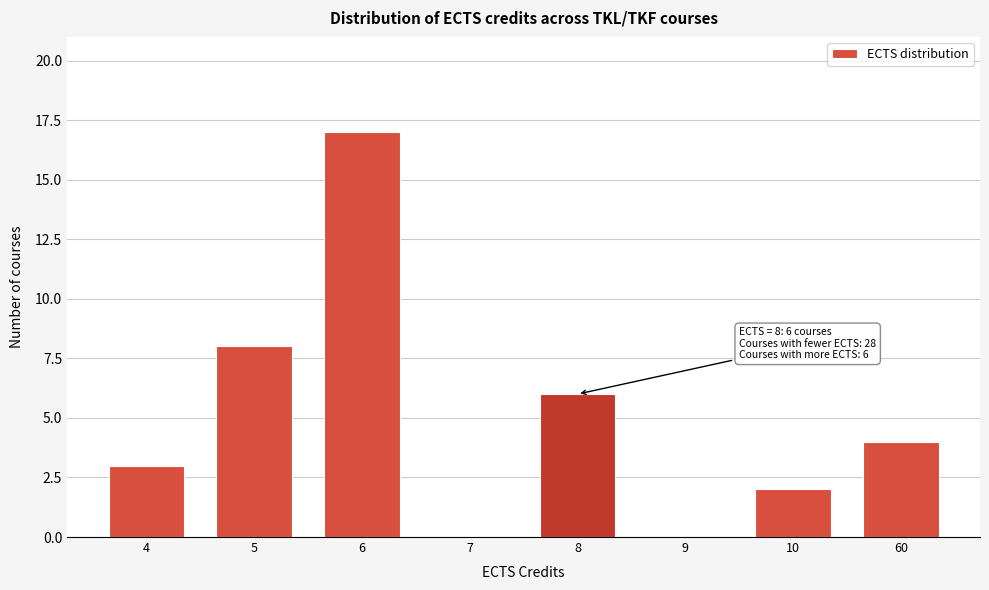

Reading left to right, transcribe all the data shown in this chart.

4=3	5=8	6=17	7=0	8=6	9=0	10=2	60=4